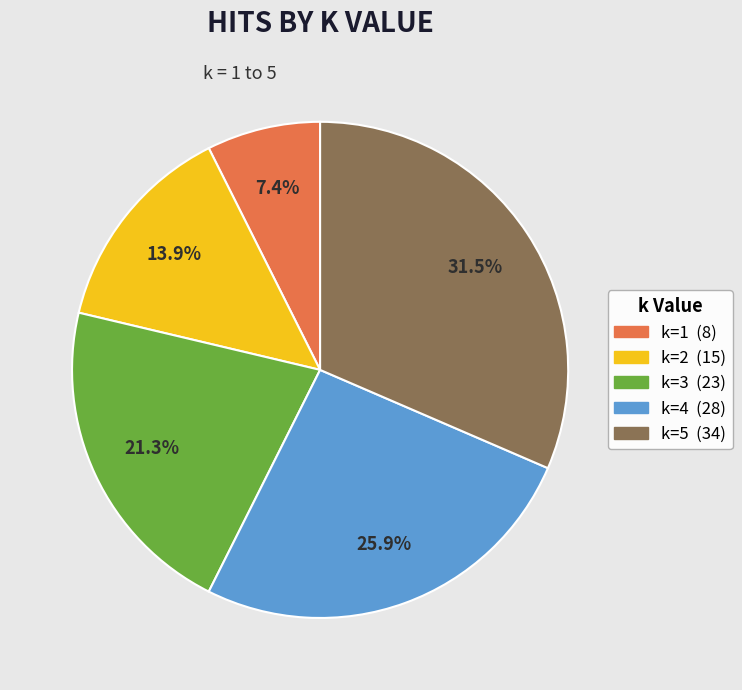

Is there a majority slice in this chart?

No